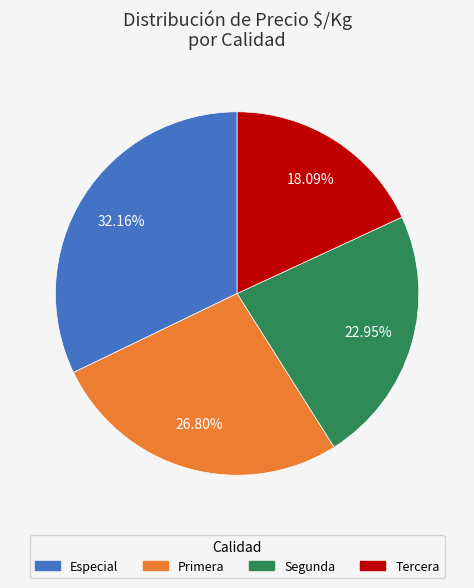

Which category has the biggest portion of the pie?

Especial